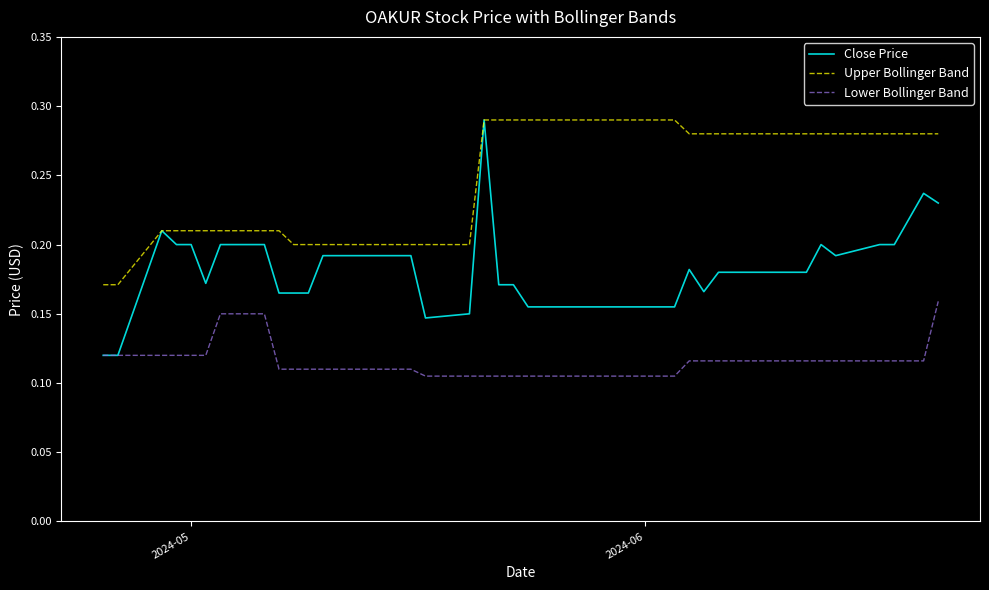

Which series has the largest total across all categories?

Upper Bollinger Band